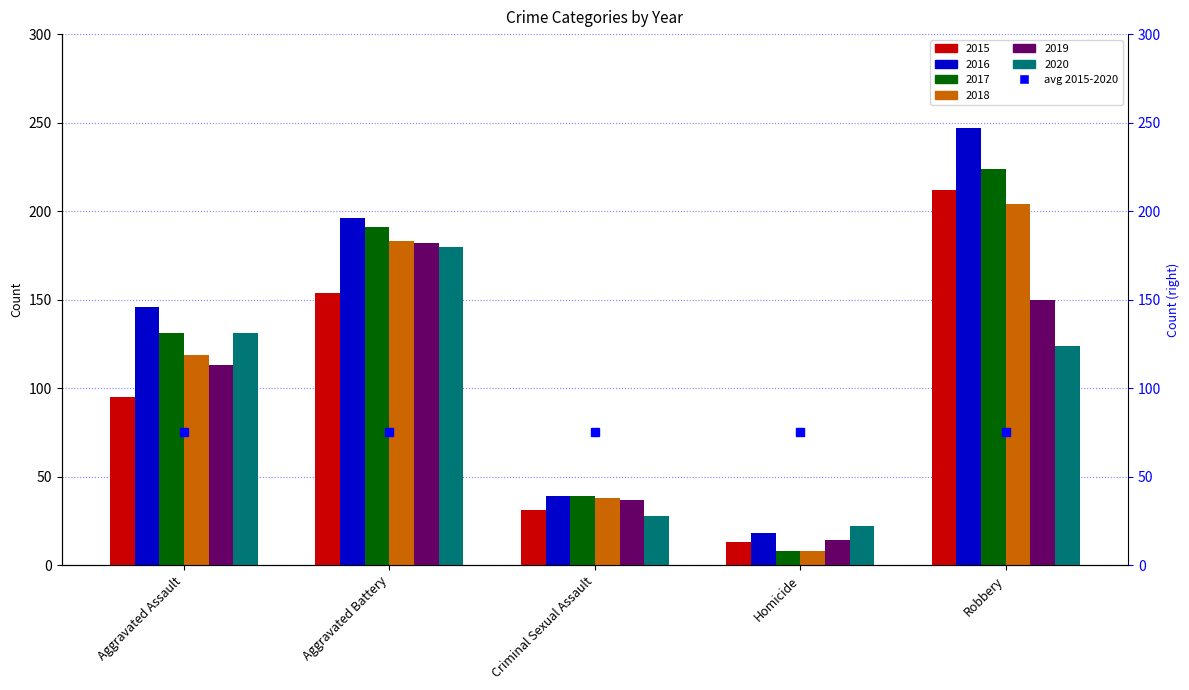

Rank the series by their maximum value, from lowest to highest.

2020, 2019, 2018, 2015, 2017, 2016